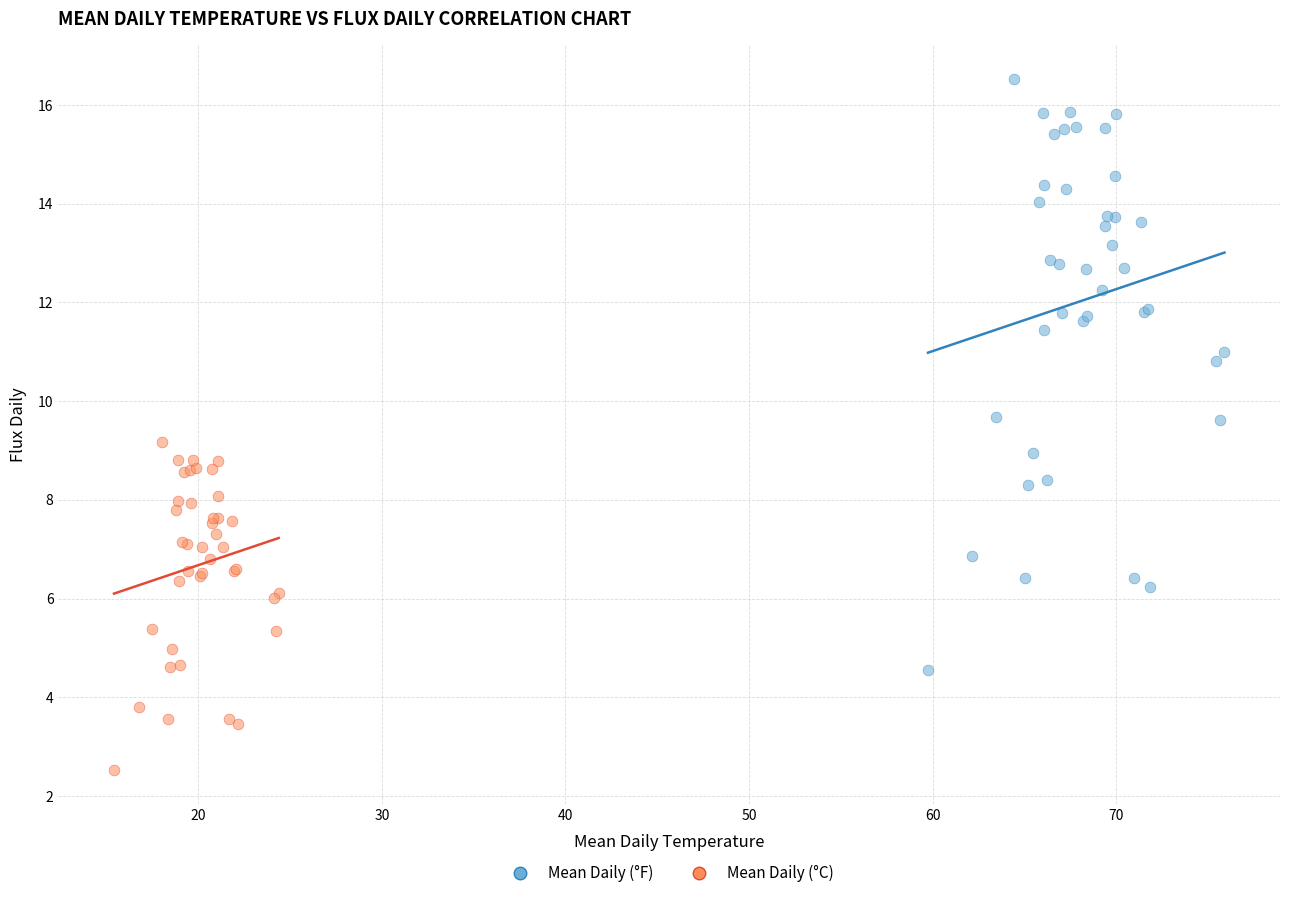

Which series contains the lowest Y value?

Mean Daily (°C)